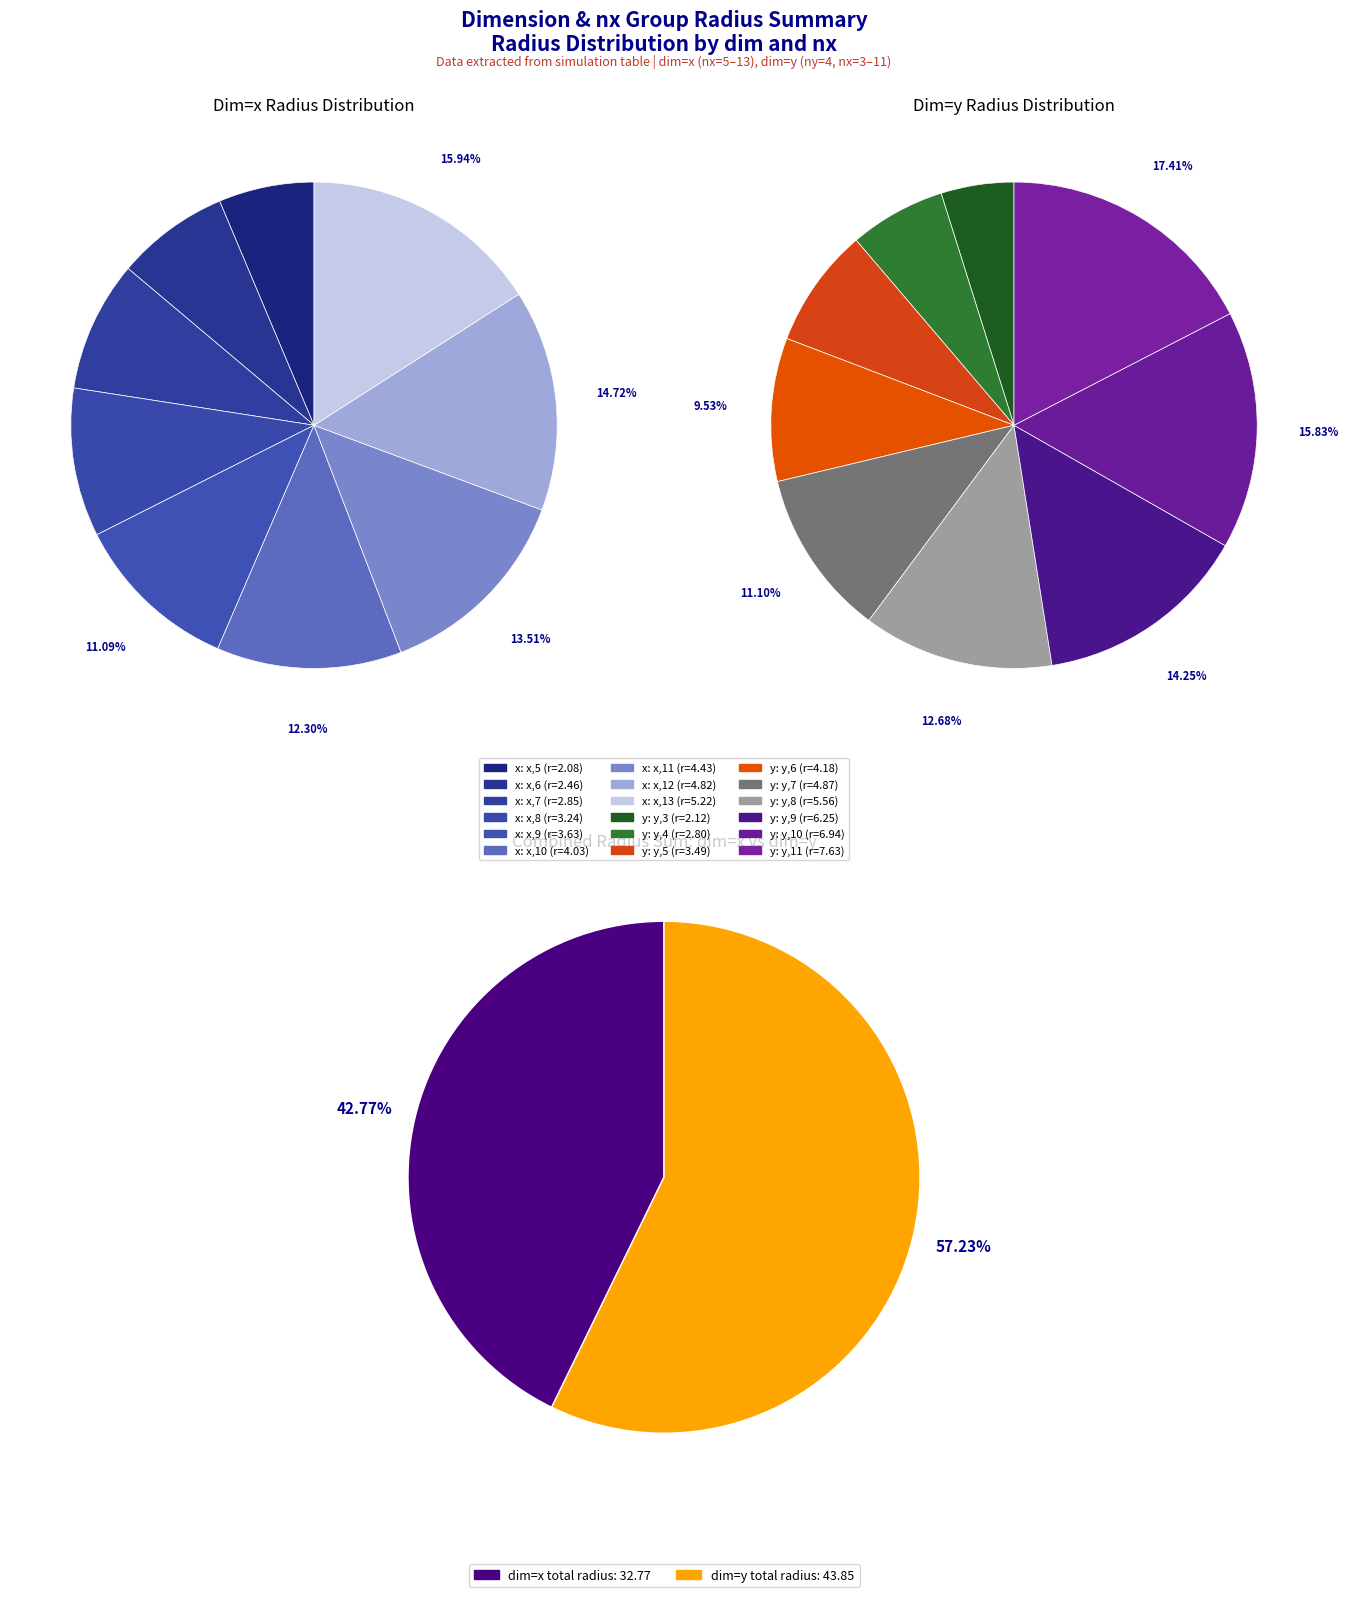

True or false: 1 accounts for 1% of the total.

False